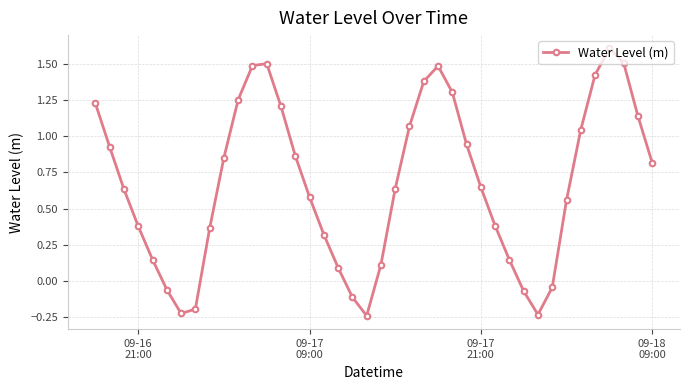

What is the average value?

0.7